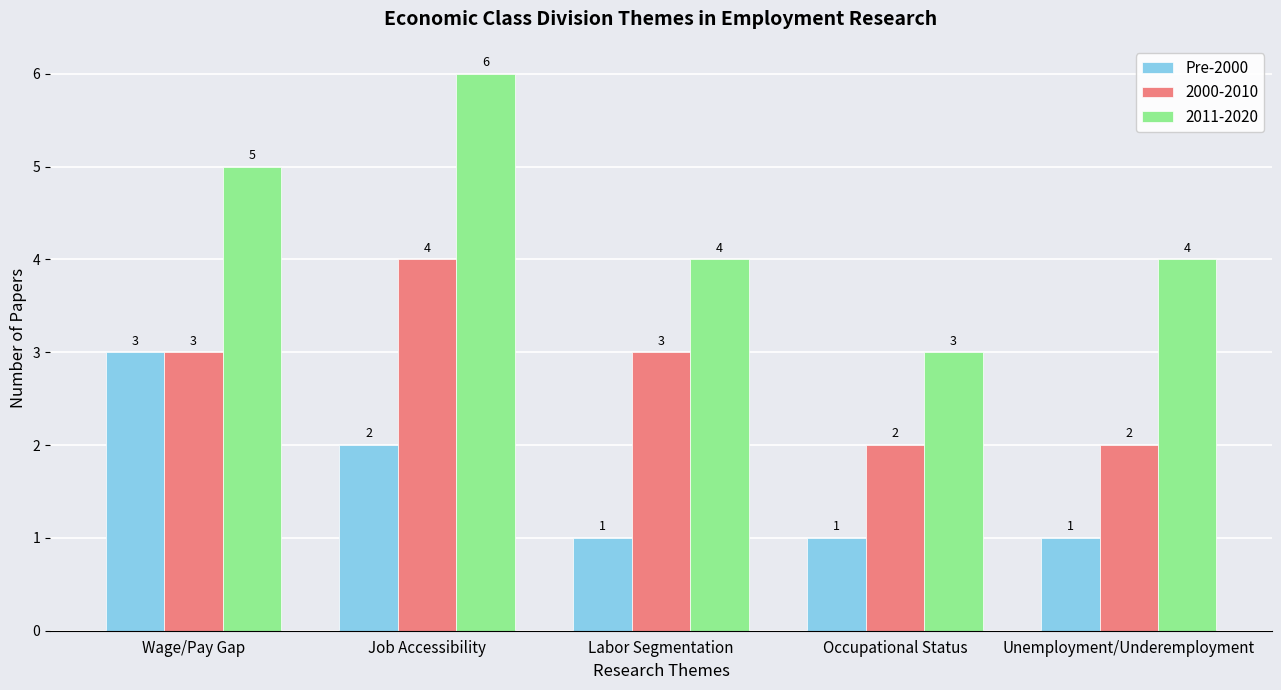

Count the number of data series in this chart.

3